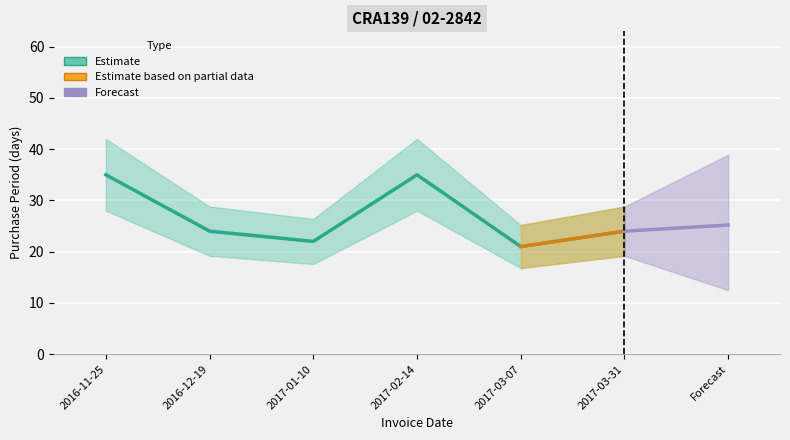

Which has a higher value, 2016-11-25 or 2017-03-07?

2016-11-25